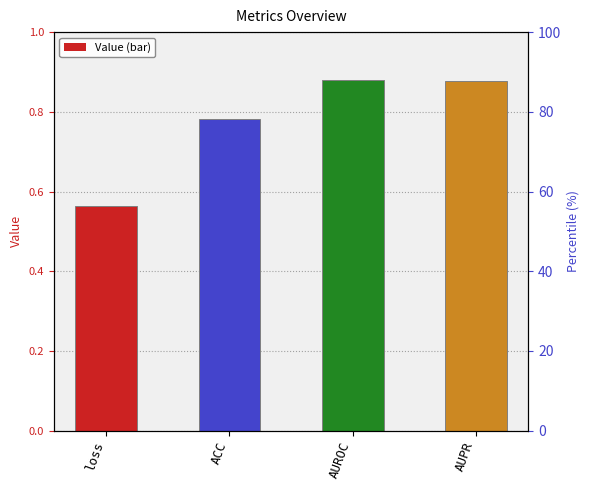

Which has a higher value, ACC or loss?

ACC